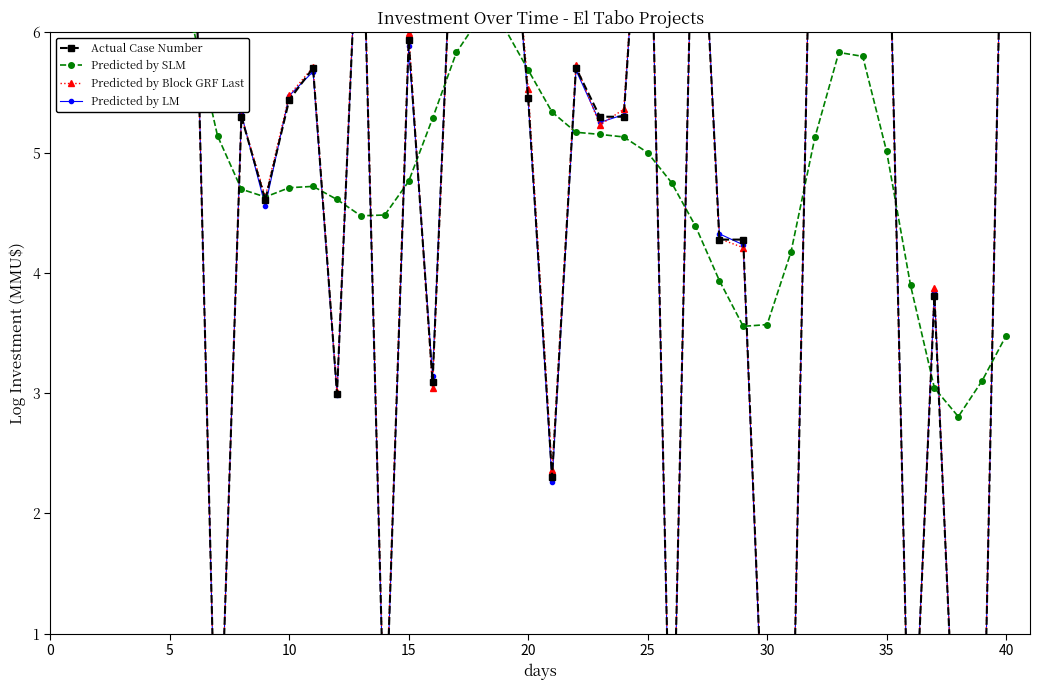

What is the label of the 37th point from the left?

36